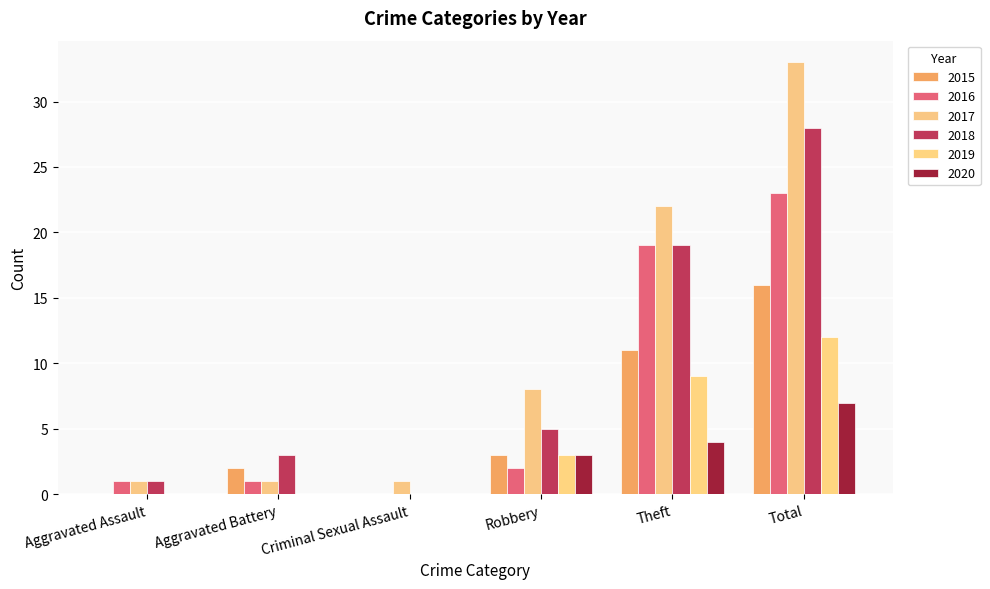

What is the highest value of the 2015 series?

16